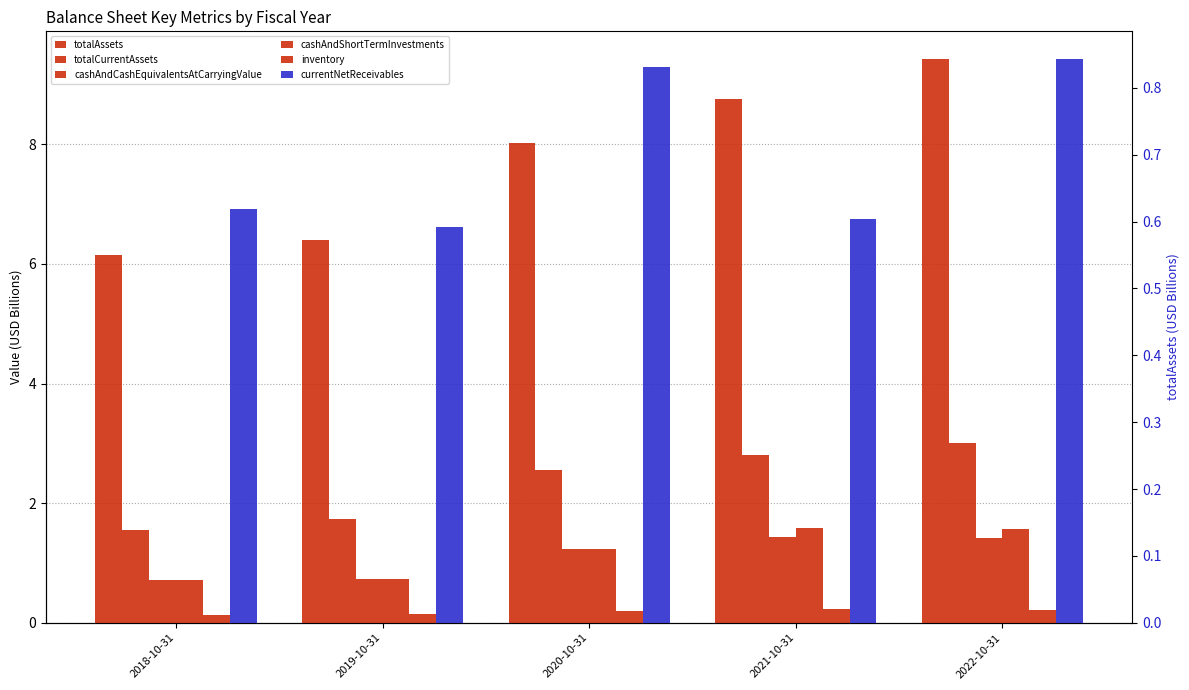

Is it true that cashAndCashEquivalentsAtCarryingValue equals 0.6 at 2022-10-31?

False